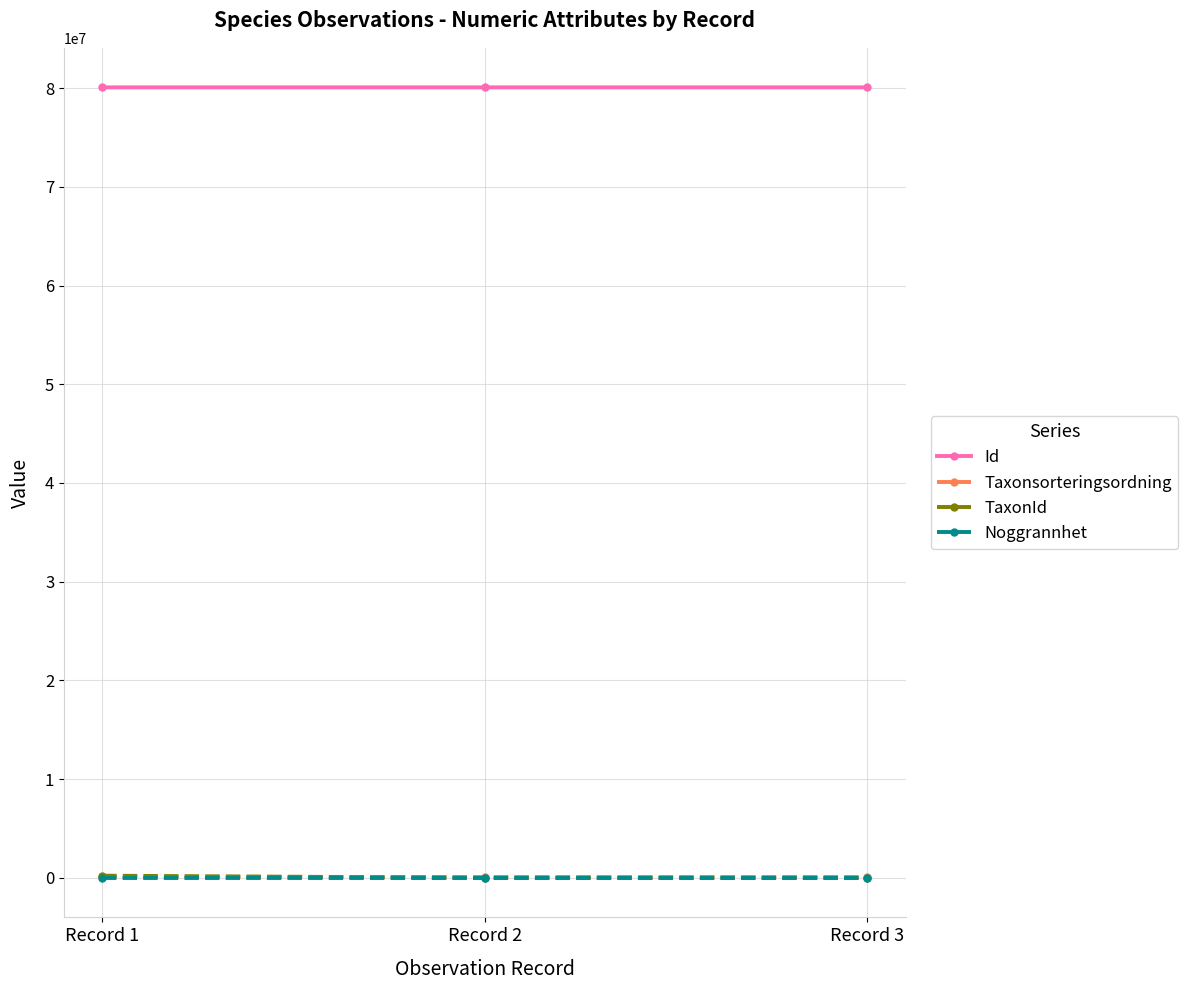

At how many categories does at least one series exceed 39035215?

3